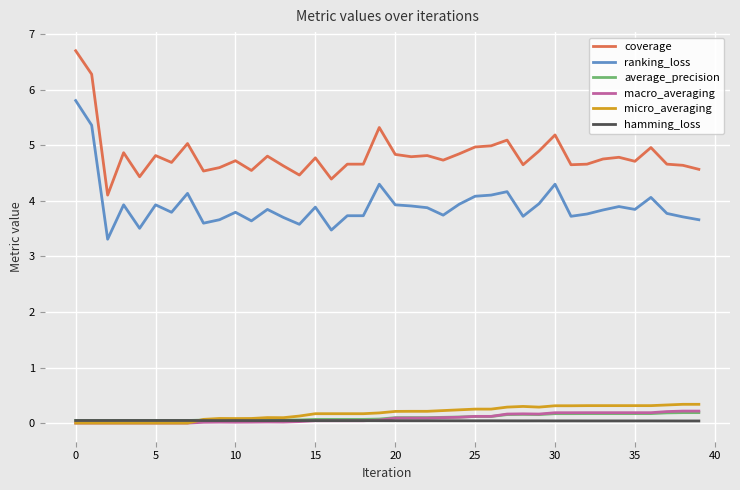

True or false: coverage and micro_averaging intersect in this chart.

False